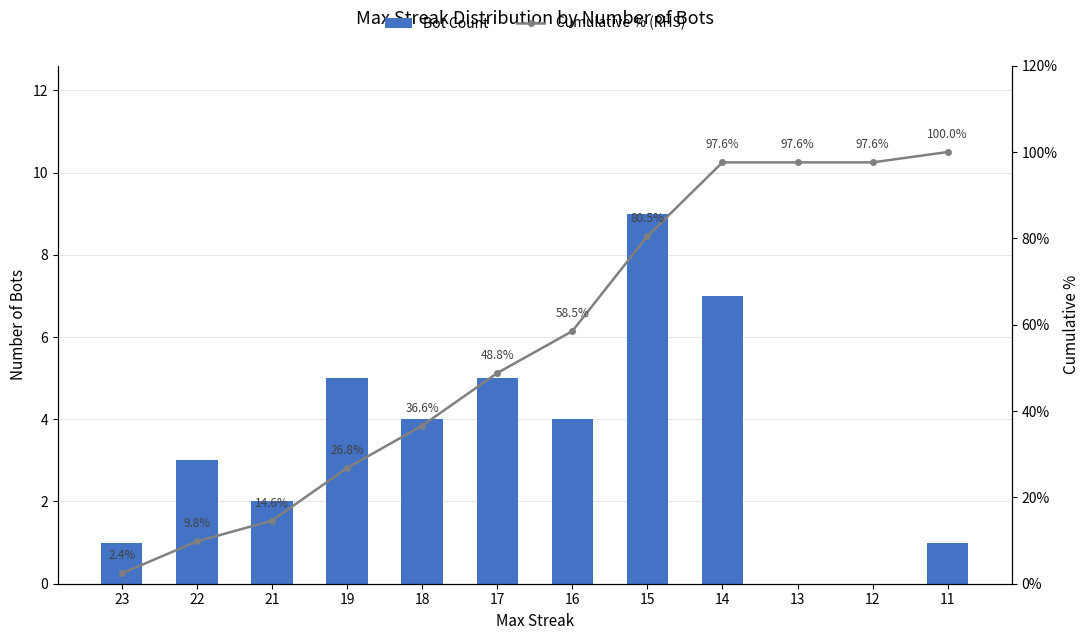

True or false: Bot Count has a value of 5.0 at 19.

True